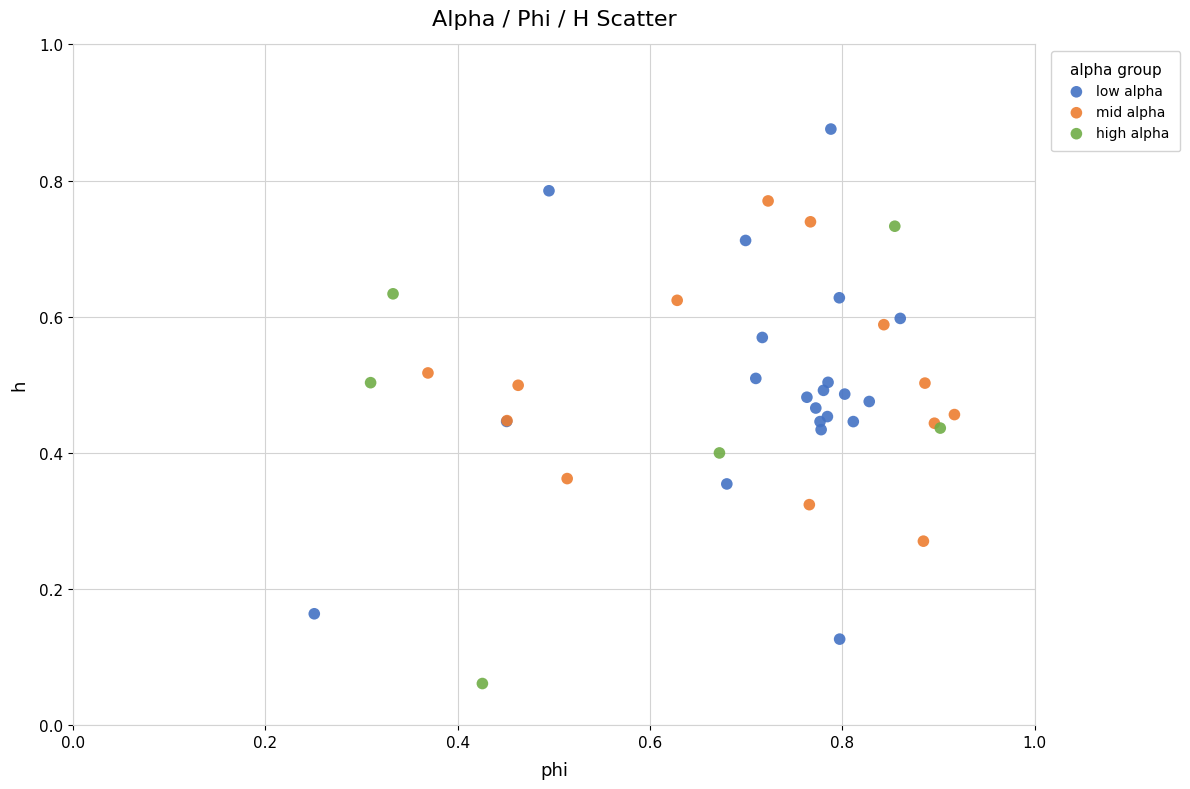

Which series contains the highest Y value?

low alpha